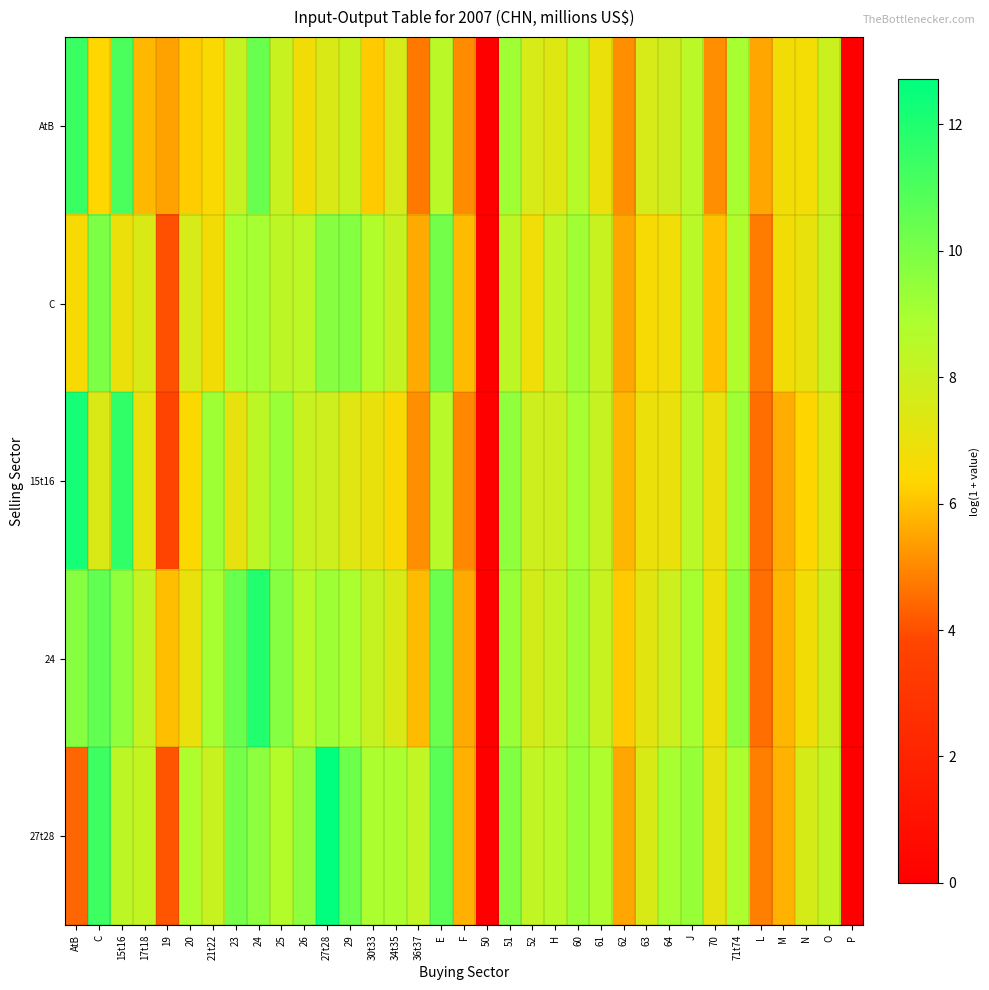

Reading right to left, extract all data points from this chart.

AtB: P=0.0	O=8.0	N=6.7	M=6.7	L=5.5	71t74=9.0	70=5.1	J=8.5	64=7.8	63=7.6	62=5.1	61=6.9	60=8.6	H=7.4	52=7.6	51=9.2	50=0.0	F=5.0	E=8.5	36t37=4.7	34t35=7.6	30t33=6.1	29=8.0	27t28=7.5	26=6.7	25=8.1	24=10.4	23=8.2	21t22=6.5	20=6.2	19=5.4	17t18=5.8	15t16=11.1	C=6.4	AtB=11.4
C: P=0.0	O=8.1	N=7.0	M=6.7	L=4.8	71t74=8.7	70=6.0	J=8.5	64=6.8	63=6.6	62=5.6	61=8.1	60=9.2	H=8.3	52=6.8	51=8.4	50=0.0	F=5.9	E=10.1	36t37=5.6	34t35=8.1	30t33=8.8	29=9.7	27t28=9.7	26=8.4	25=8.4	24=9.1	23=9.0	21t22=6.7	20=7.6	19=4.0	17t18=7.5	15t16=6.9	C=10.0	AtB=6.6
15t16: P=0.0	O=7.4	N=6.3	M=5.6	L=4.6	71t74=9.2	70=7.0	J=8.5	64=7.0	63=6.9	62=5.8	61=8.1	60=9.0	H=7.9	52=7.9	51=9.5	50=0.0	F=5.0	E=8.6	36t37=5.1	34t35=6.5	30t33=7.0	29=7.3	27t28=7.9	26=8.1	25=9.3	24=8.4	23=7.1	21t22=9.2	20=6.5	19=3.7	17t18=7.0	15t16=11.6	C=7.5	AtB=12.2
24: P=0.0	O=7.9	N=6.8	M=5.8	L=4.5	71t74=9.6	70=6.9	J=9.0	64=7.9	63=7.2	62=6.1	61=8.1	60=9.2	H=8.1	52=7.7	51=9.3	50=0.0	F=5.6	E=10.3	36t37=5.9	34t35=7.5	30t33=8.2	29=8.9	27t28=9.2	26=8.5	25=9.7	24=11.9	23=10.4	21t22=9.0	20=7.0	19=5.9	17t18=8.2	15t16=9.5	C=10.5	AtB=9.7
27t28: P=0.0	O=8.2	N=7.7	M=5.7	L=4.9	71t74=8.8	70=7.2	J=9.3	64=9.0	63=7.6	62=5.5	61=8.8	60=9.3	H=8.5	52=8.3	51=9.8	50=0.0	F=5.7	E=10.7	36t37=8.3	34t35=8.9	30t33=8.9	29=10.3	27t28=12.7	26=9.6	25=8.7	24=9.6	23=10.1	21t22=8.1	20=8.8	19=4.1	17t18=8.2	15t16=8.4	C=11.3	AtB=4.4